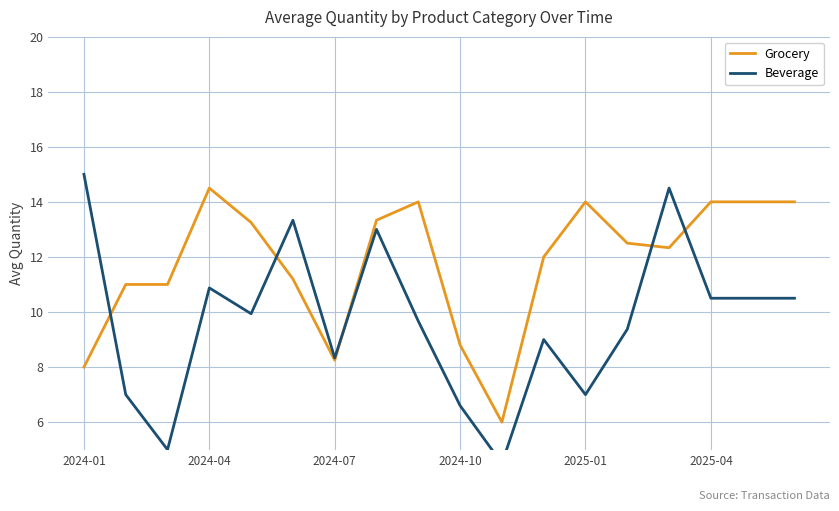

What are all the series names shown in the legend?

Grocery, Beverage